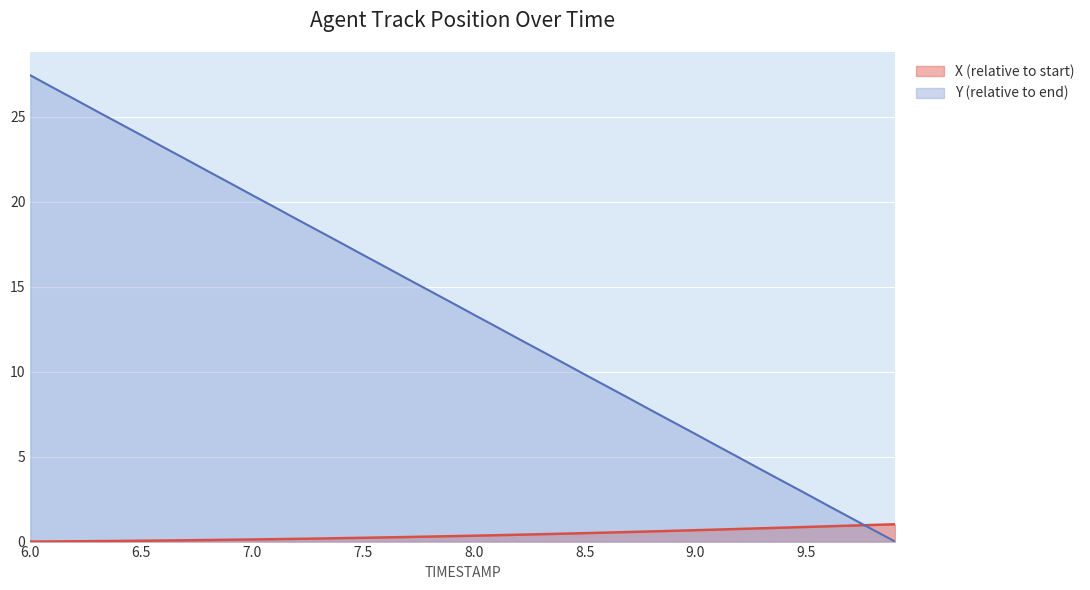

Reading right to left, extract all data points from this chart.

X: 9.9=1.0	9.8=1.0	9.7=0.9	9.6=0.9	9.5=0.9	9.4=0.8	9.3=0.8	9.2=0.7	9.1=0.7	9.0=0.7	8.9=0.6	8.8=0.6	8.7=0.6	8.6=0.5	8.5=0.5	8.4=0.5	8.3=0.4	8.2=0.4	8.1=0.4	8.0=0.3	7.9=0.3	7.8=0.3	7.7=0.3	7.6=0.2	7.5=0.2	7.4=0.2	7.3=0.2	7.2=0.2	7.1=0.1	7.0=0.1	6.9=0.1	6.8=0.1	6.7=0.1	6.6=0.1	6.5=0.0	6.4=0.0	6.3=0.0	6.2=0.0	6.1=0.0	6.0=0.0
Y: 9.9=0.0	9.8=0.7	9.7=1.4	9.6=2.1	9.5=2.8	9.4=3.5	9.3=4.2	9.2=4.9	9.1=5.6	9.0=6.3	8.9=7.0	8.8=7.7	8.7=8.4	8.6=9.1	8.5=9.8	8.4=10.5	8.3=11.2	8.2=11.9	8.1=12.7	8.0=13.4	7.9=14.1	7.8=14.8	7.7=15.5	7.6=16.2	7.5=16.9	7.4=17.6	7.3=18.3	7.2=19.0	7.1=19.7	7.0=20.4	6.9=21.1	6.8=21.8	6.7=22.5	6.6=23.2	6.5=23.9	6.4=24.6	6.3=25.3	6.2=26.0	6.1=26.7	6.0=27.4